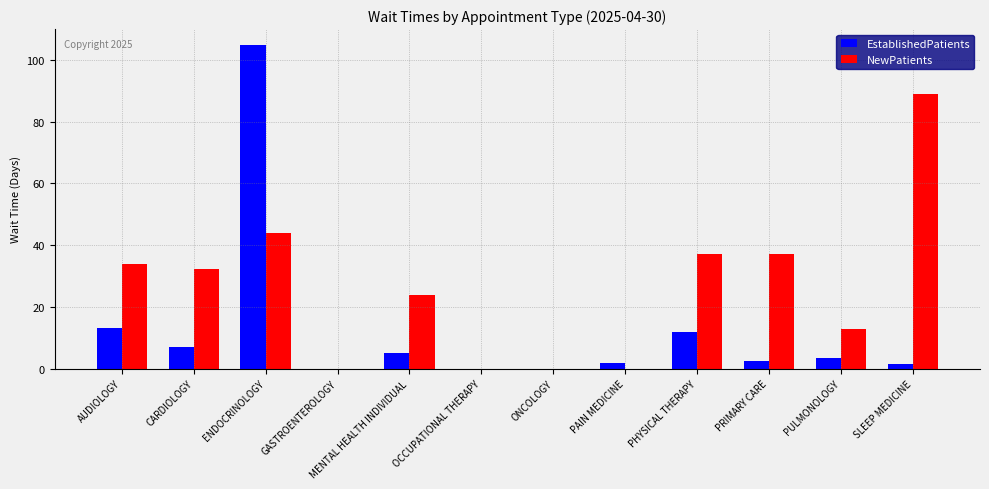

Count the number of categories in the chart.

12